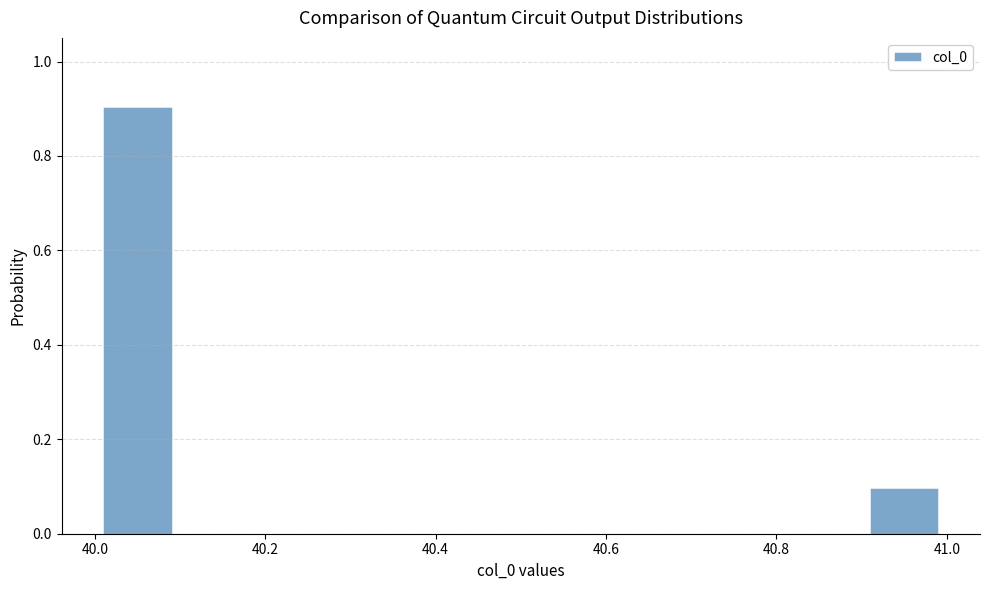

Reading left to right, list every bar in this chart as the range it spans on the x-axis followed by its height. The values are not printed on the chart, so give them approximately, as read against the axis.

40.0 to 40.1: 0.9
40.1 to 40.2: 0
40.2 to 40.3: 0
40.3 to 40.4: 0
40.4 to 40.5: 0
40.5 to 40.6: 0
40.6 to 40.7: 0
40.7 to 40.8: 0
40.8 to 40.9: 0
40.9 to 41.0: 0.1